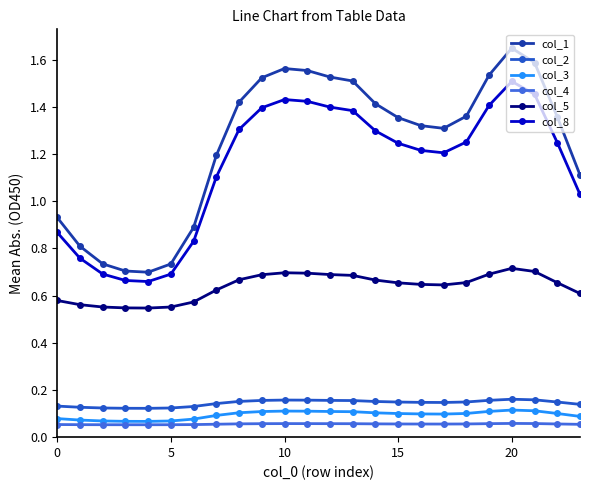

How many col_5 values are between 0 and 1?

24